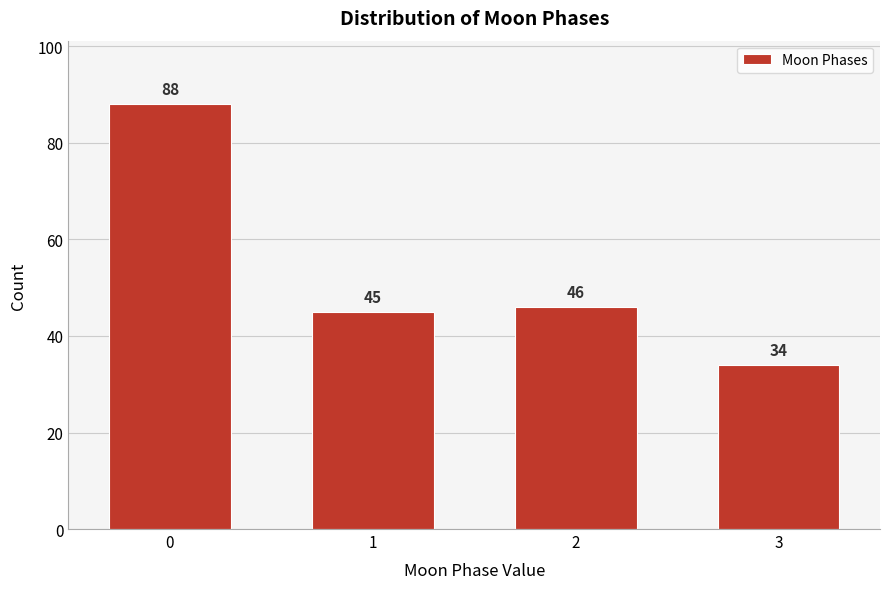

Reading right to left, what are all the values shown in this chart?

3=34	2=46	1=45	0=88